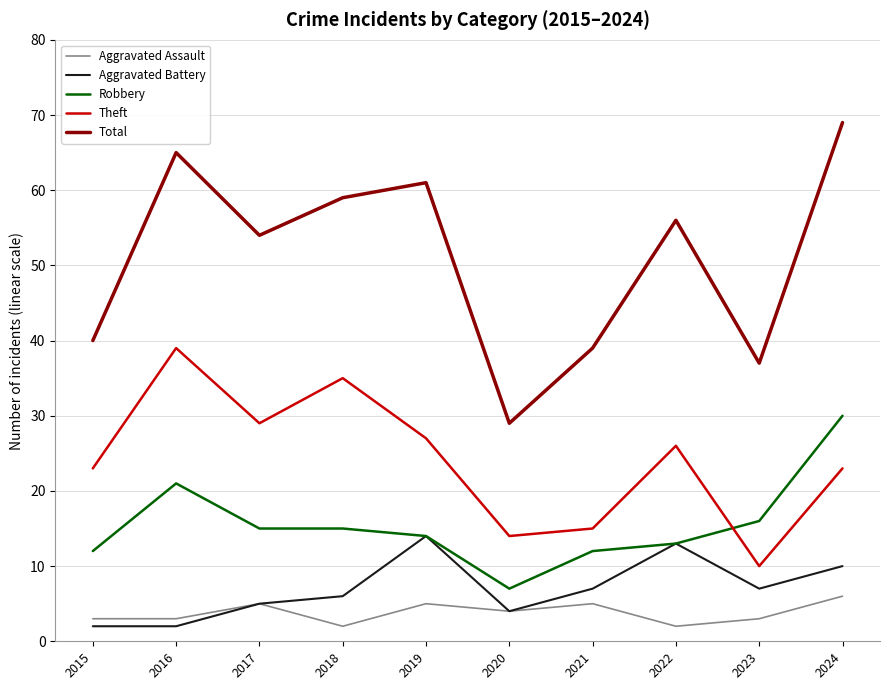

Is it true that Total equals 106 at 2018?

False